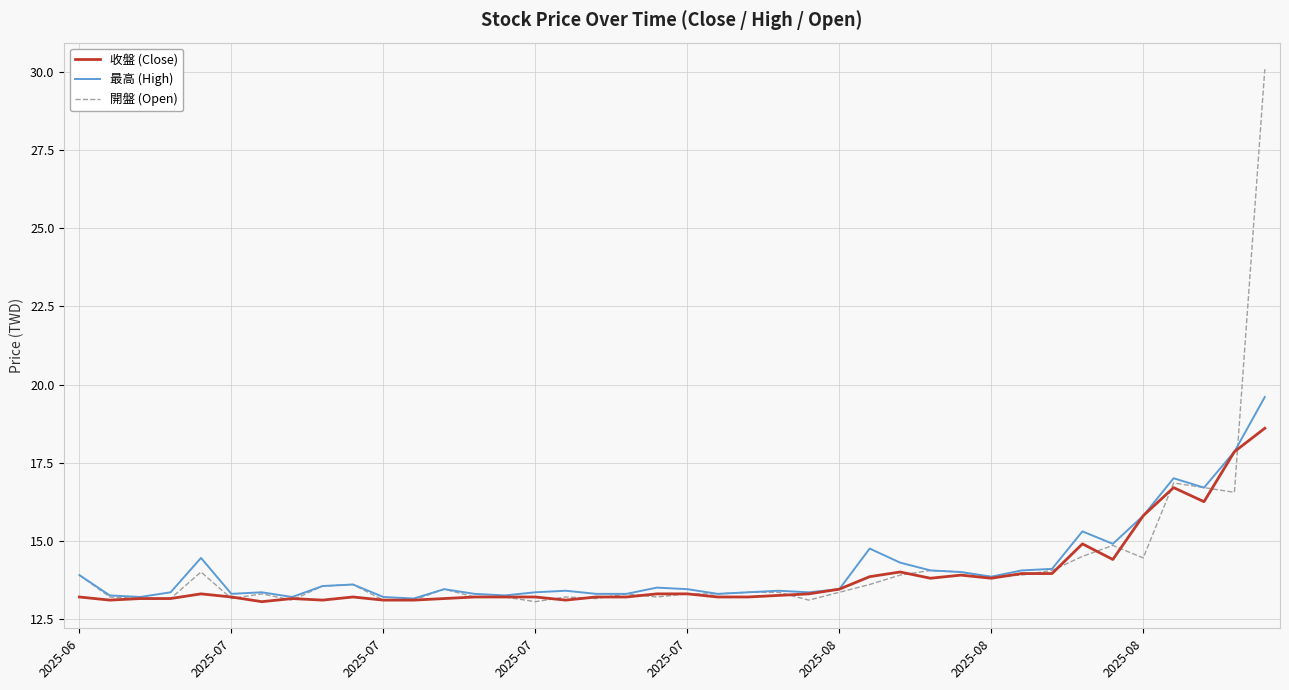

List the series in order of their peak value, highest first.

開盤 (Open), 最高 (High), 收盤 (Close)